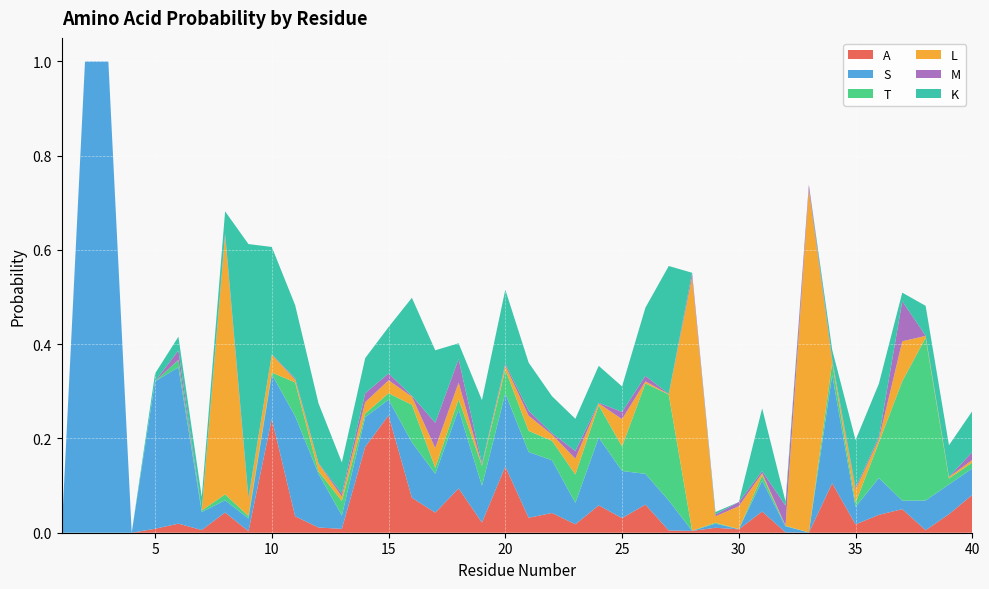

Reading right to left, what are all the values shown in this chart?

A: 0.1	0.0	0.0	0.1	0.0	0.0	0.1	0.0	0.0	0.0	0.0	0.0	0.0	0.0	0.1	0.0	0.1	0.0	0.0	0.0	0.1	0.0	0.1	0.0	0.1	0.2	0.2	0.0	0.0	0.0	0.2	0.0	0.0	0.0	0.0	0.0	0.0	0.0	0.0	0.0
S: 0.1	0.1	0.1	0.0	0.1	0.0	0.2	0.0	0.0	0.1	0.0	0.0	0.0	0.1	0.1	0.1	0.1	0.0	0.1	0.1	0.2	0.1	0.2	0.1	0.1	0.0	0.1	0.0	0.1	0.2	0.1	0.0	0.0	0.0	0.3	0.3	0.0	1.0	1.0	0.0
T: 0.0	0.0	0.3	0.3	0.1	0.0	0.0	0.0	0.0	0.0	0.0	0.0	0.0	0.2	0.2	0.1	0.1	0.1	0.0	0.0	0.1	0.0	0.0	0.0	0.1	0.0	0.0	0.0	0.0	0.1	0.0	0.0	0.0	0.0	0.0	0.0	0.0	0.0	0.0	0.0
L: 0.0	0.0	0.0	0.1	0.0	0.0	0.0	0.7	0.0	0.0	0.0	0.0	0.5	0.0	0.0	0.1	0.0	0.0	0.0	0.0	0.0	0.0	0.0	0.0	0.0	0.0	0.0	0.0	0.0	0.0	0.0	0.0	0.5	0.0	0.0	0.0	0.0	0.0	0.0	0.0
M: 0.0	0.0	0.0	0.1	0.0	0.0	0.0	0.0	0.0	0.0	0.0	0.0	0.0	0.0	0.0	0.0	0.0	0.0	0.0	0.0	0.0	0.0	0.0	0.1	0.0	0.0	0.0	0.0	0.0	0.0	0.0	0.0	0.0	0.0	0.0	0.0	0.0	0.0	0.0	0.0
K: 0.1	0.1	0.1	0.0	0.1	0.1	0.0	0.0	0.0	0.1	0.0	0.0	0.0	0.3	0.1	0.1	0.1	0.1	0.1	0.1	0.2	0.1	0.0	0.2	0.2	0.1	0.1	0.1	0.1	0.2	0.2	0.5	0.0	0.0	0.0	0.0	0.0	0.0	0.0	0.0